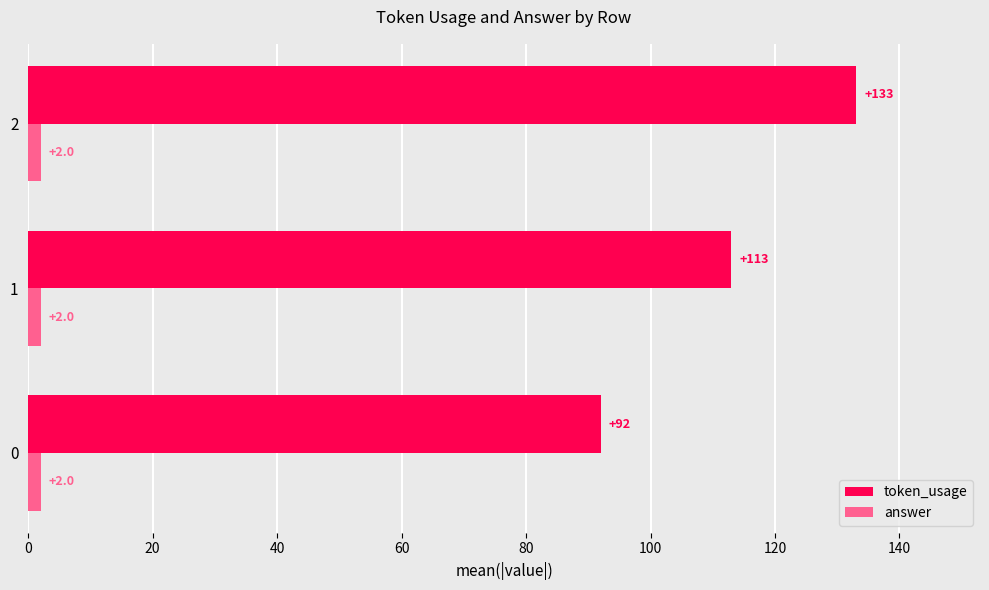

True or false: token_usage has a value of 69 at 1.

False